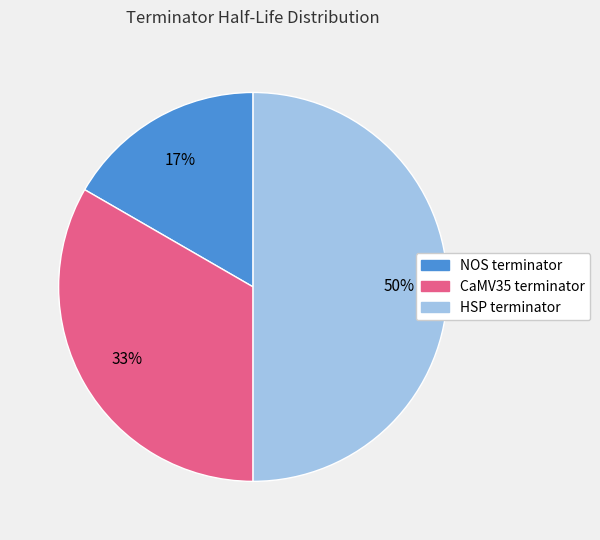

The NOS terminator slice represents 17% of the pie. True or false?

True